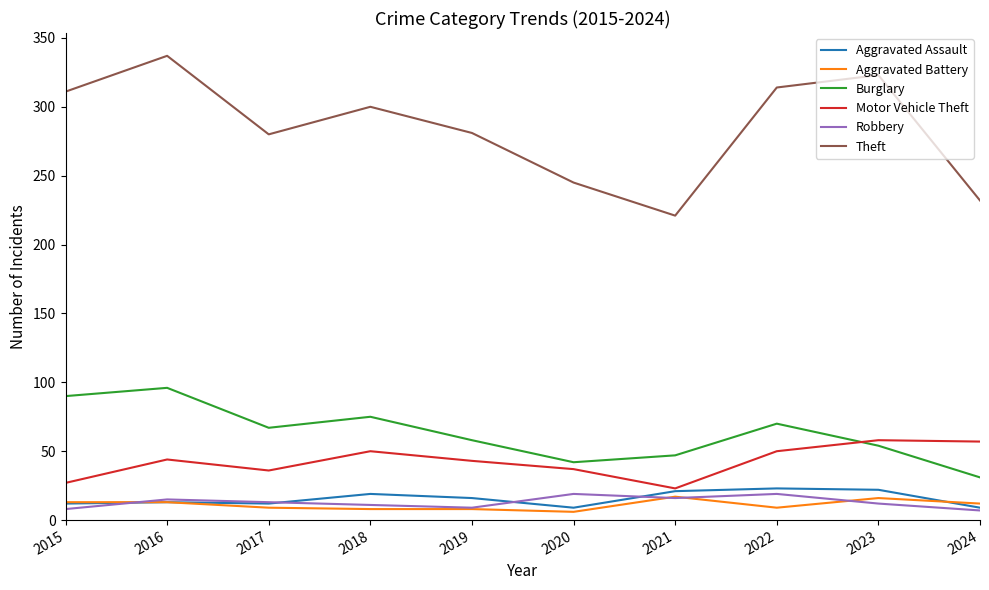

Which series has the largest range (max minus min)?

Theft